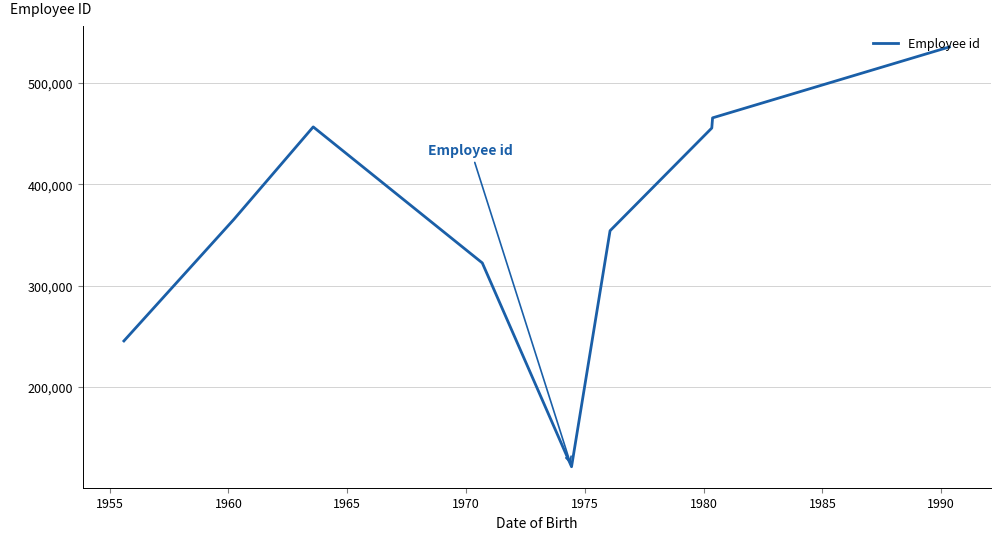

What is the greatest value displayed?

535675